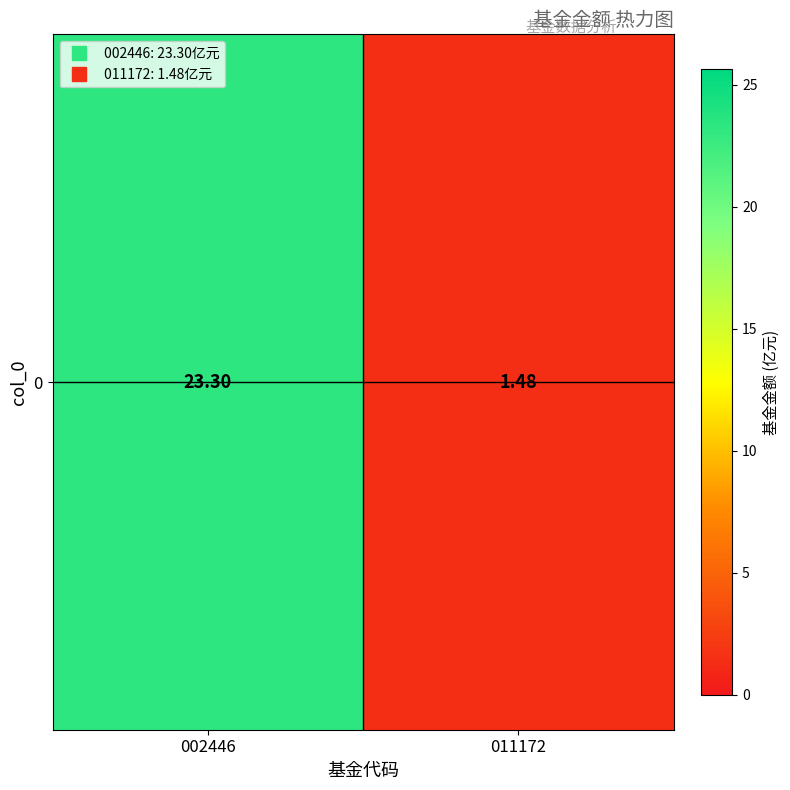

List the labels in order of value, smallest first.

011172, 002446